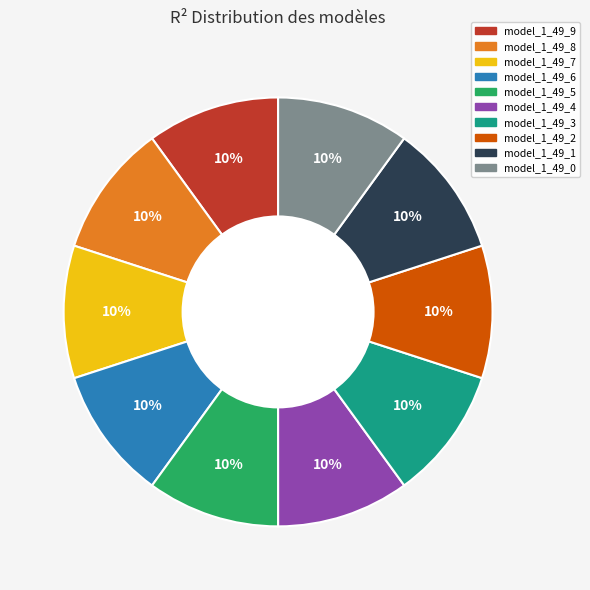

Is there any slice that represents more than half of the pie?

No